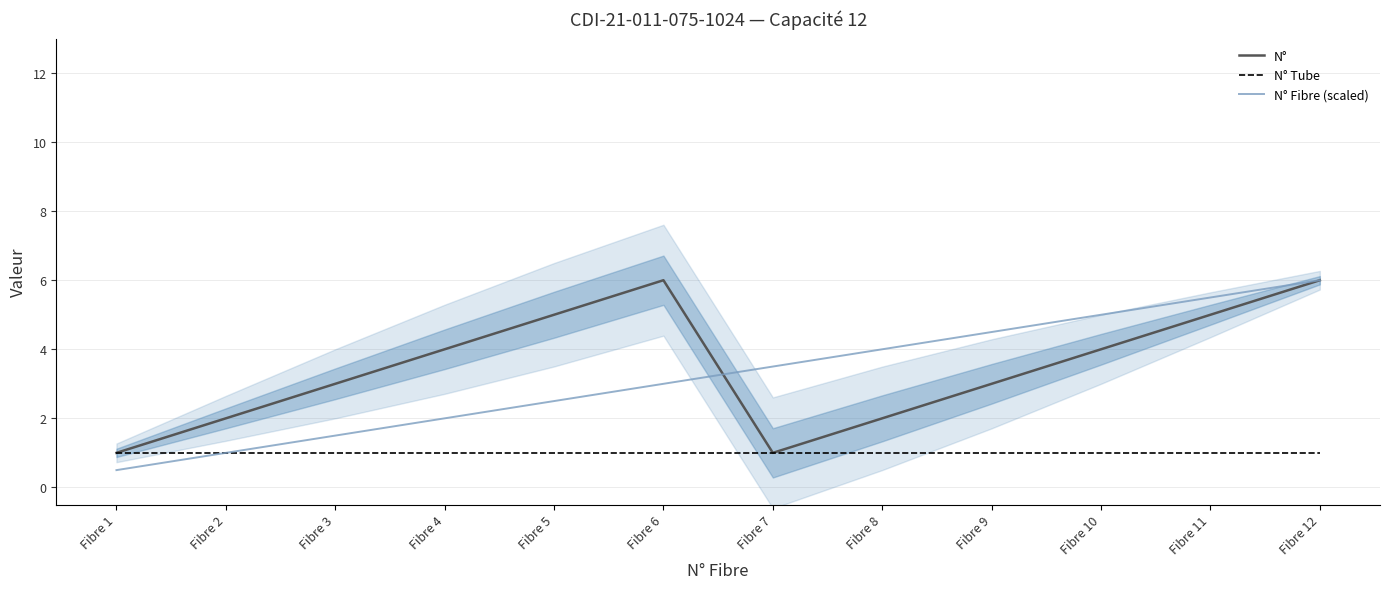

Does the chart have visible grid lines?

Yes